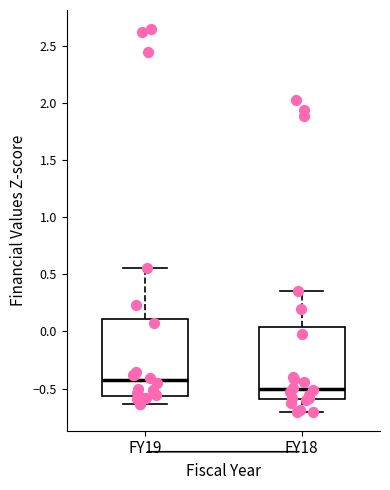

Reading left to right, read every box against the y-axis: the position of its median line, the range the box covers, and the ends of its whiskers. The values are not printed on the chart, so give them approximately, as read against the axis.

FY19: median -0.45, box -0.55 to 0.10, whiskers -0.65 to 0.55
FY18: median -0.50, box -0.60 to 0.05, whiskers -0.70 to 0.35